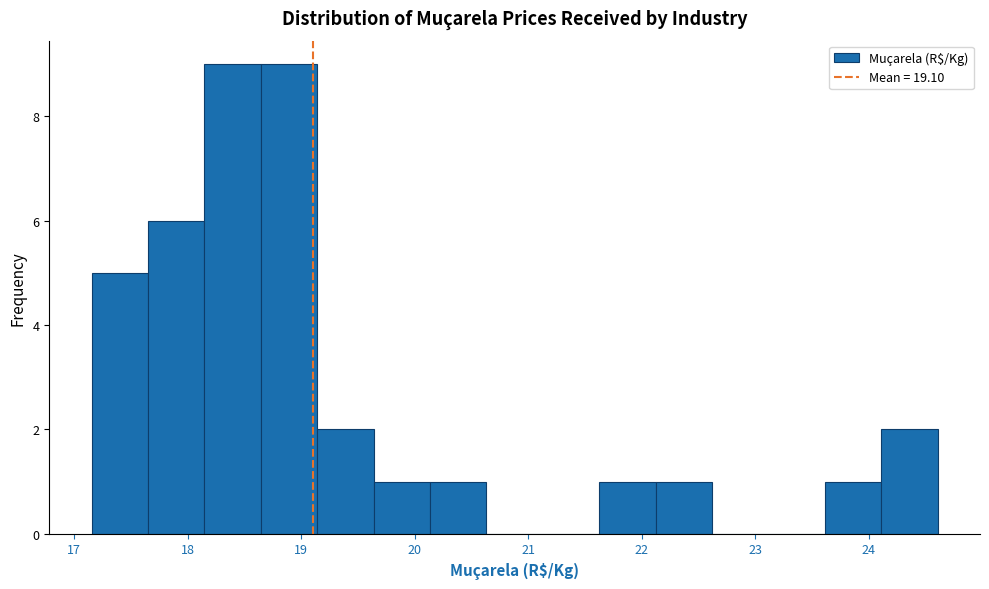

What is the height of the bar covering 24.1 to 24.6 on the x-axis? Neither the bar edges nor the heights are printed on the chart, so give them approximately, as read against the axes.

2